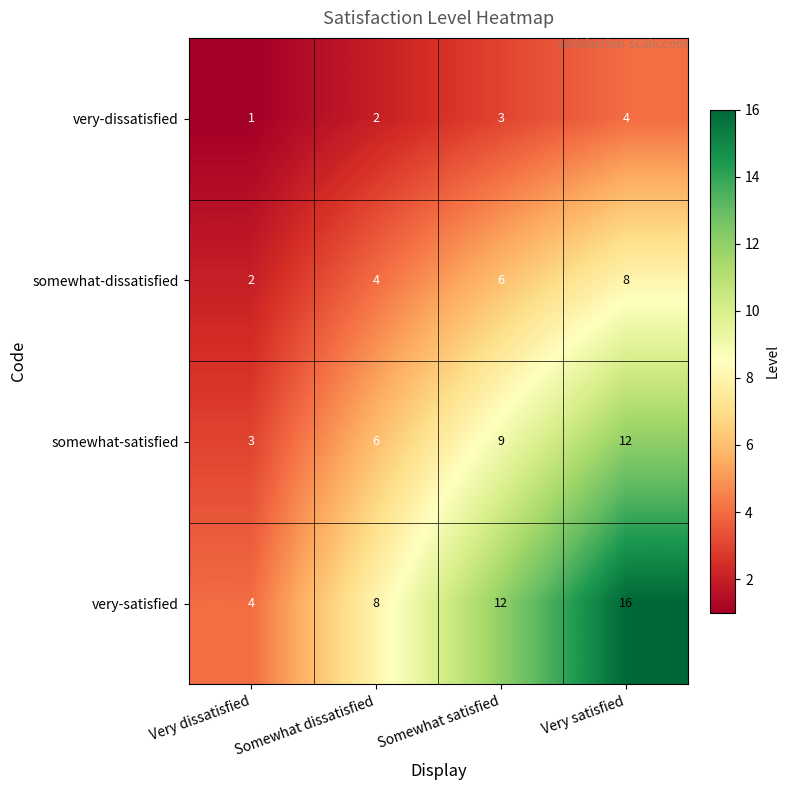

The very-dissatisfied series shows 1 at Very dissatisfied. True or false?

True